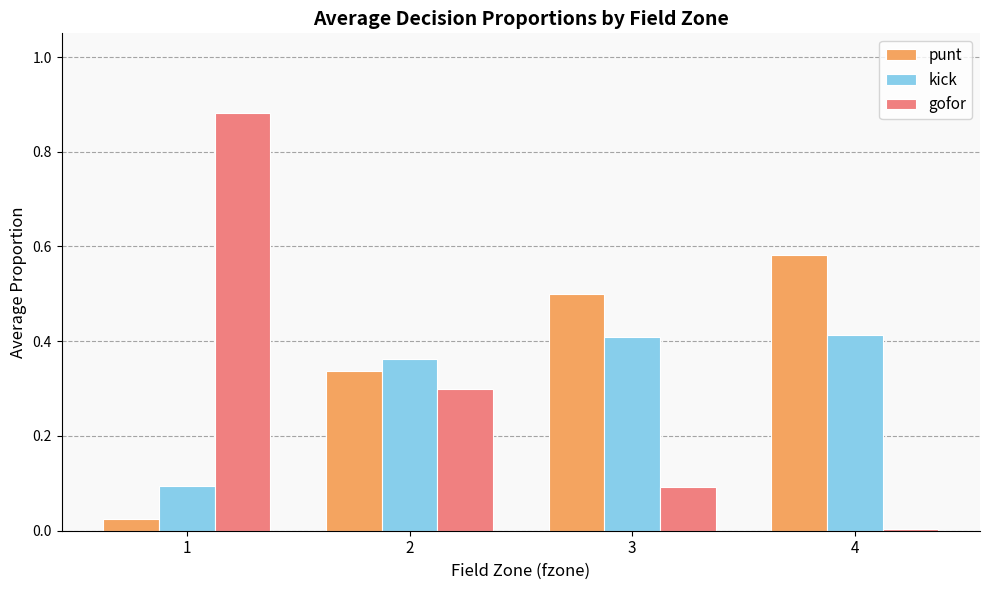

What are all the series names shown in the legend?

punt, kick, gofor